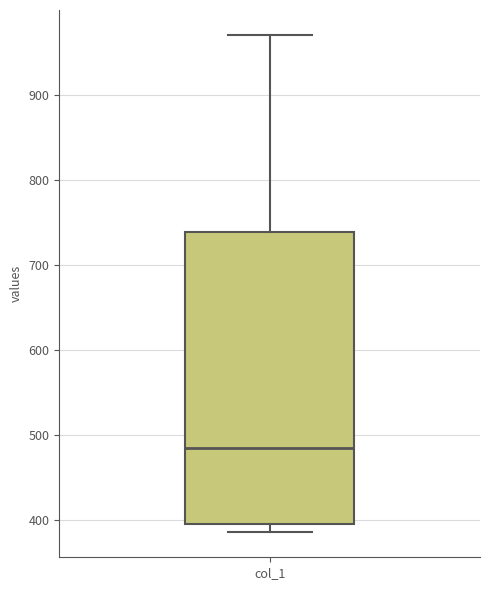

Where does the median line of the box for col_1 sit on the y-axis? The values are not printed on the chart, so give them approximately, as read against the axis.

480